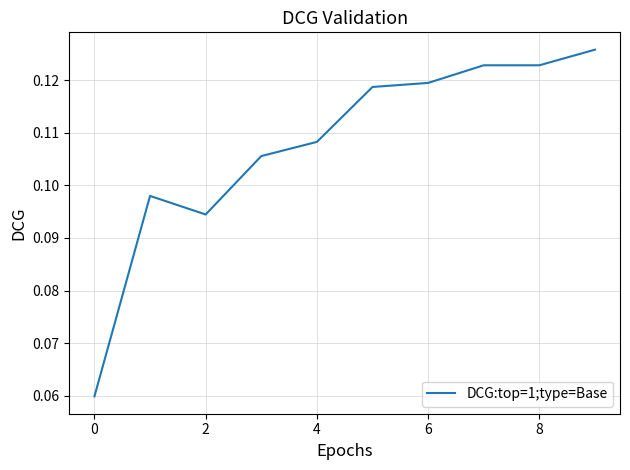

Reading left to right, what are all the values shown in this chart?

0.1	0.1	0.1	0.1	0.1	0.1	0.1	0.1	0.1	0.1